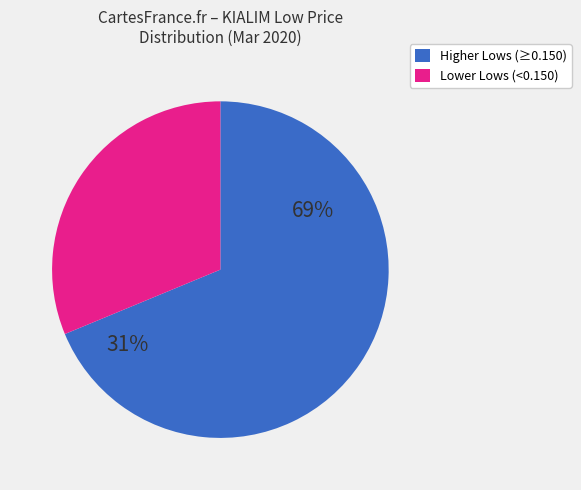

Is it true that 2020-03-24 is 1% of the pie?

False